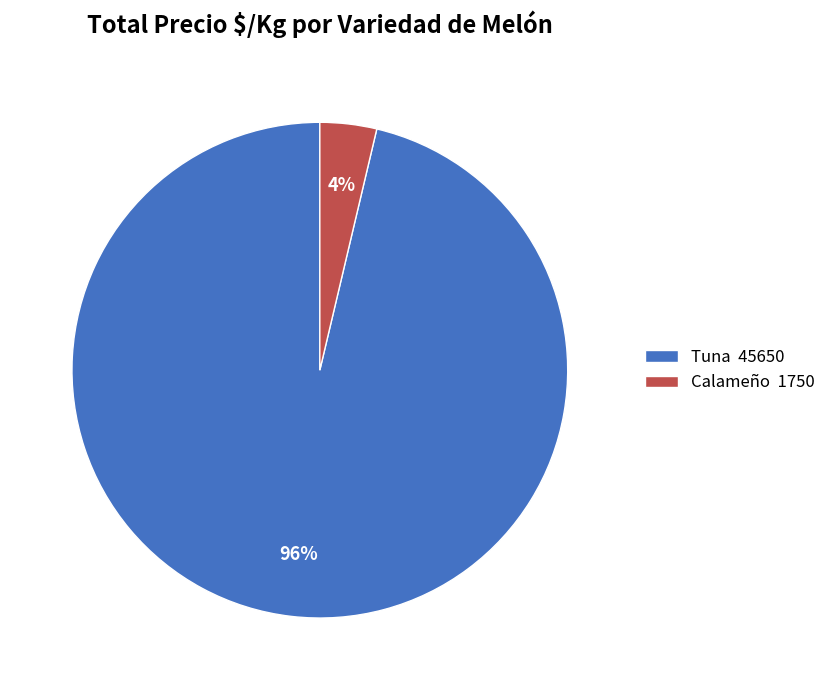

To the nearest percent, what portion does Calameño 1750 represent?

4%